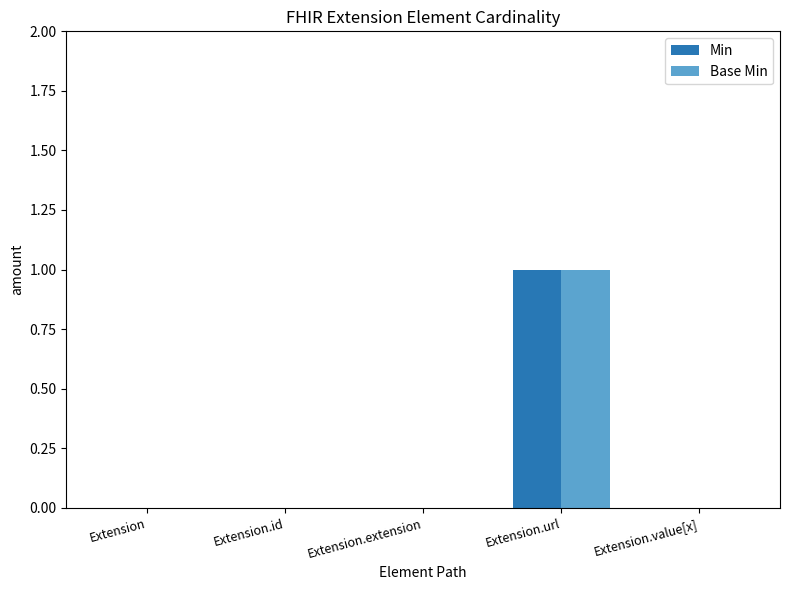

At which category does the chart reach its peak across all series?

Extension.url